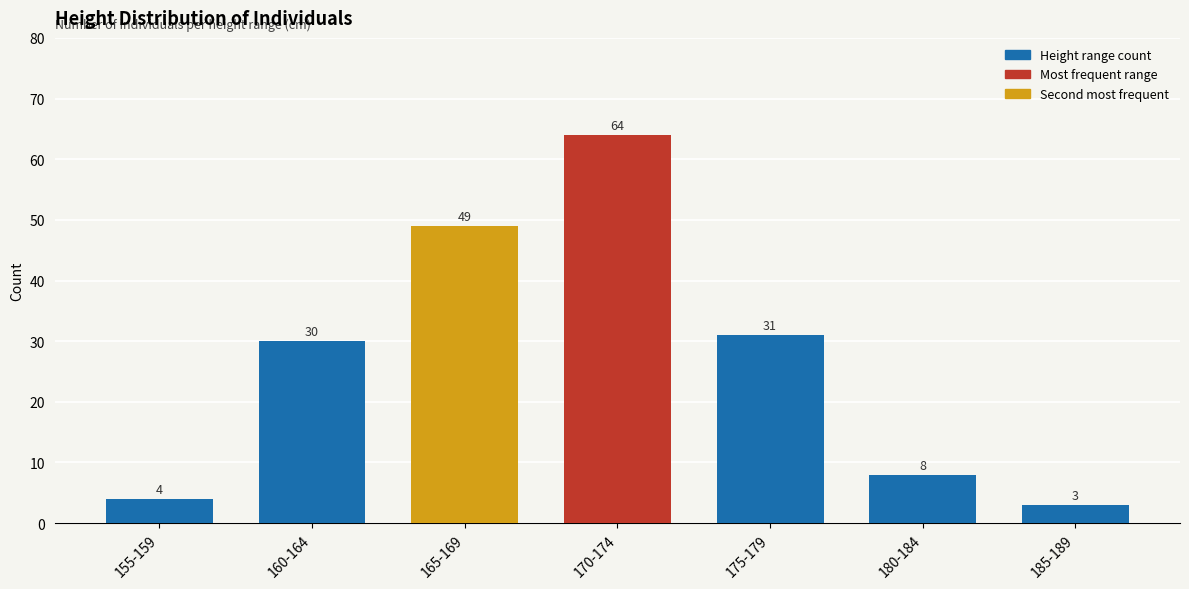

What is the value of the 4th bar from the left?

64